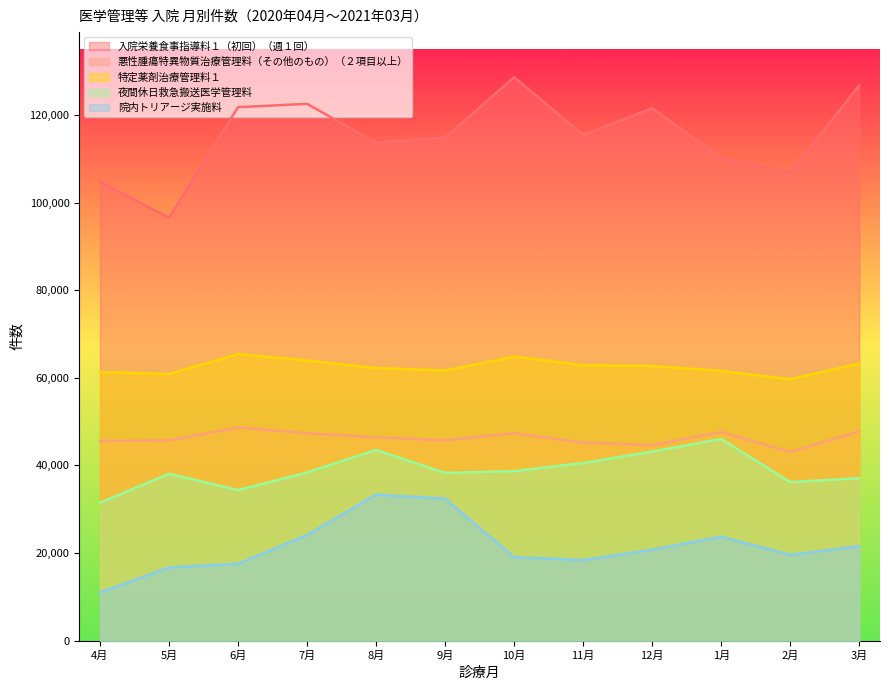

What are all the series names shown in the legend?

入院栄養食事指導料１（初回）（週１回）, 悪性腫瘍特異物質治療管理料（その他のもの）（２項目以上）, 特定薬剤治療管理料１, 夜間休日救急搬送医学管理料, 院内トリアージ実施料